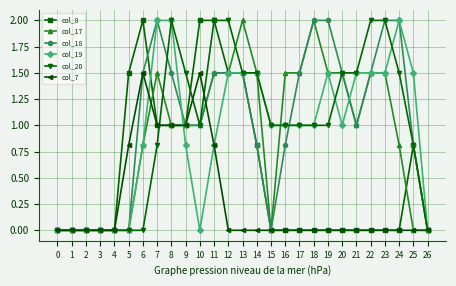

What is the difference between the maximum and minimum values in the col_17 series?

2.0